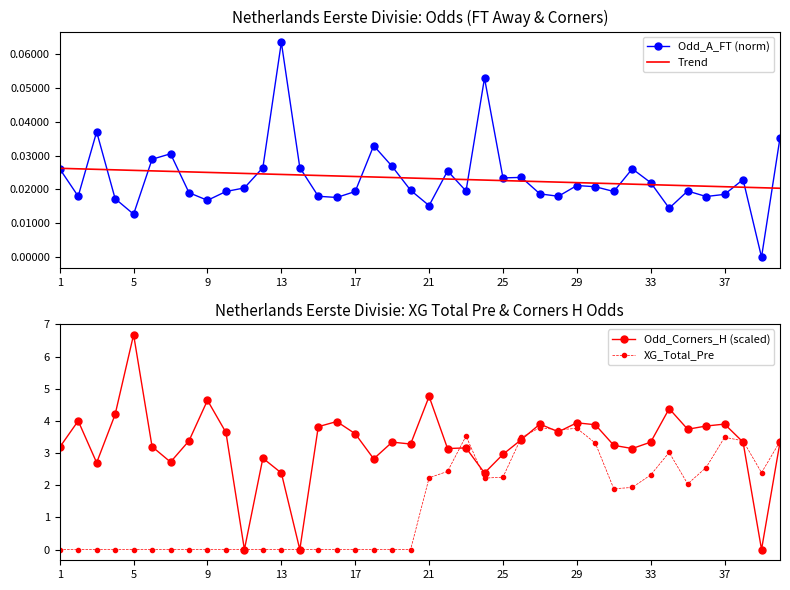

How many lines are shown in the chart?

4